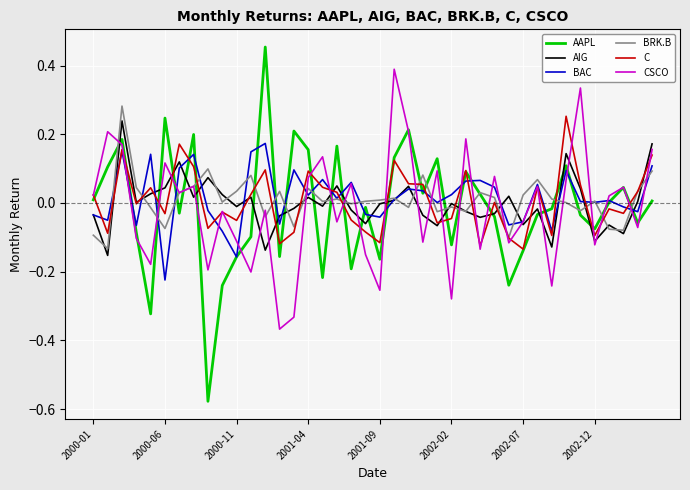

Which series has the largest range (max minus min)?

AAPL